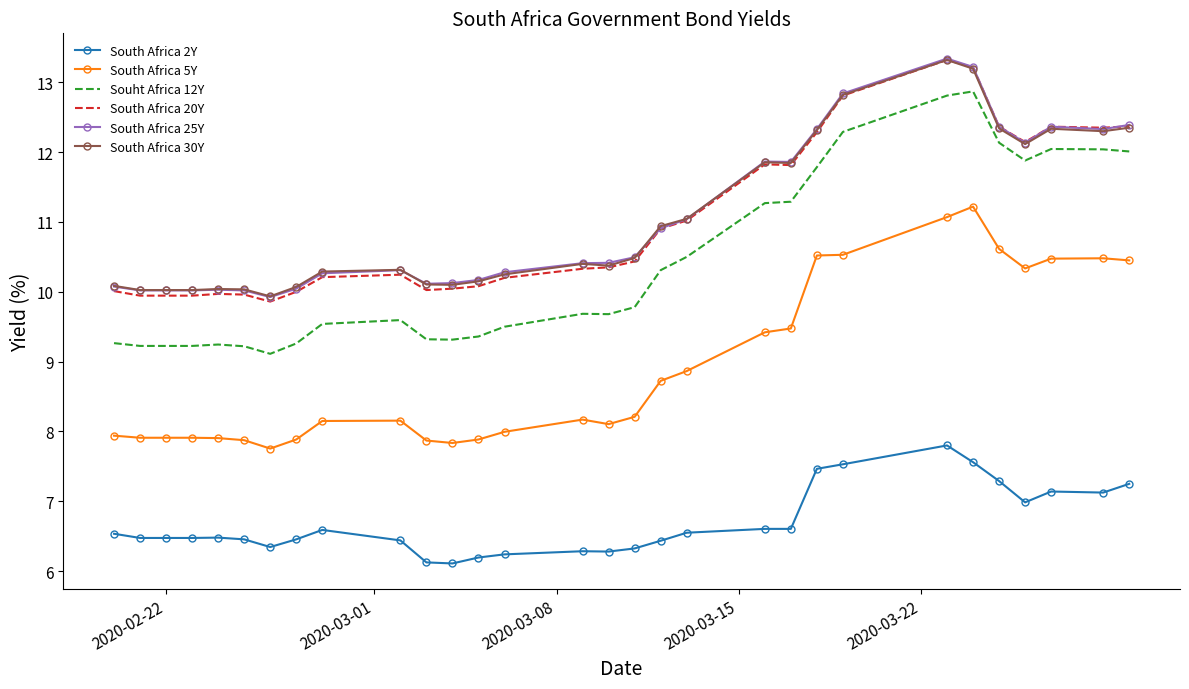

What is the lowest value of the South Africa 5Y series?

7.8